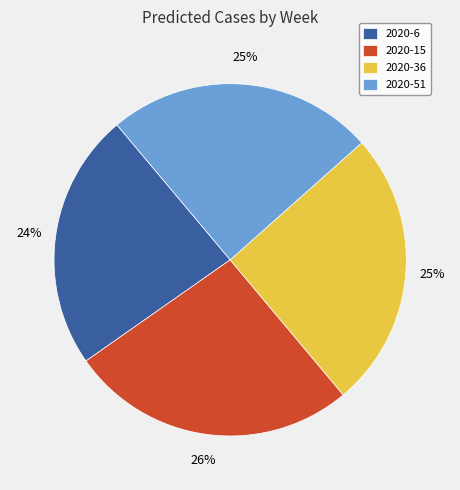

To the nearest percent, what is the difference between the 2020-36 and 2020-15 slice percentages?

1%